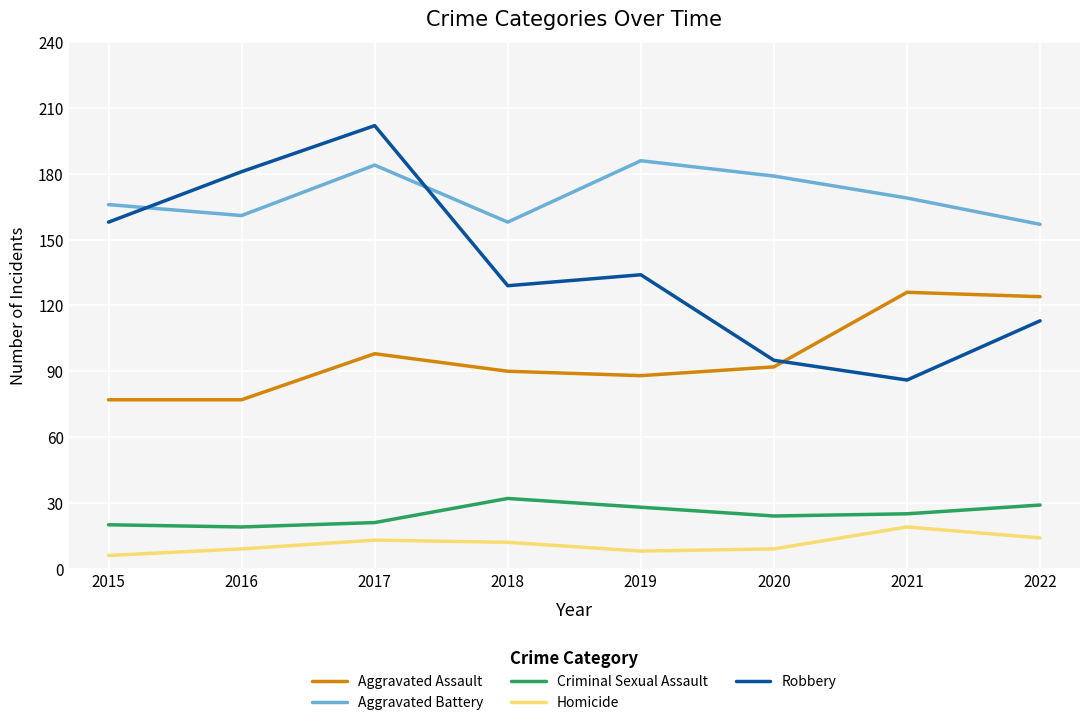

What is the sum of the Robbery values at 2021 and 2015?

244